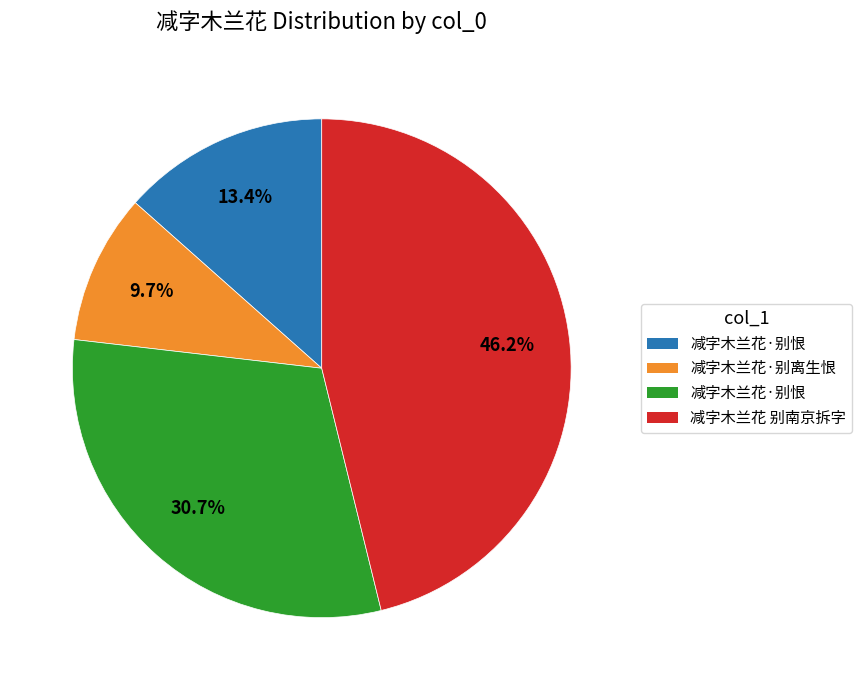

Does any single category account for the majority?

No